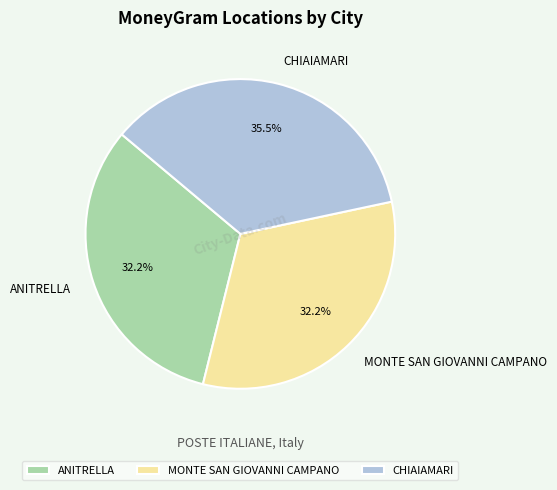

Combined, do CHIAIAMARI and ANITRELLA account for over 50%?

Yes